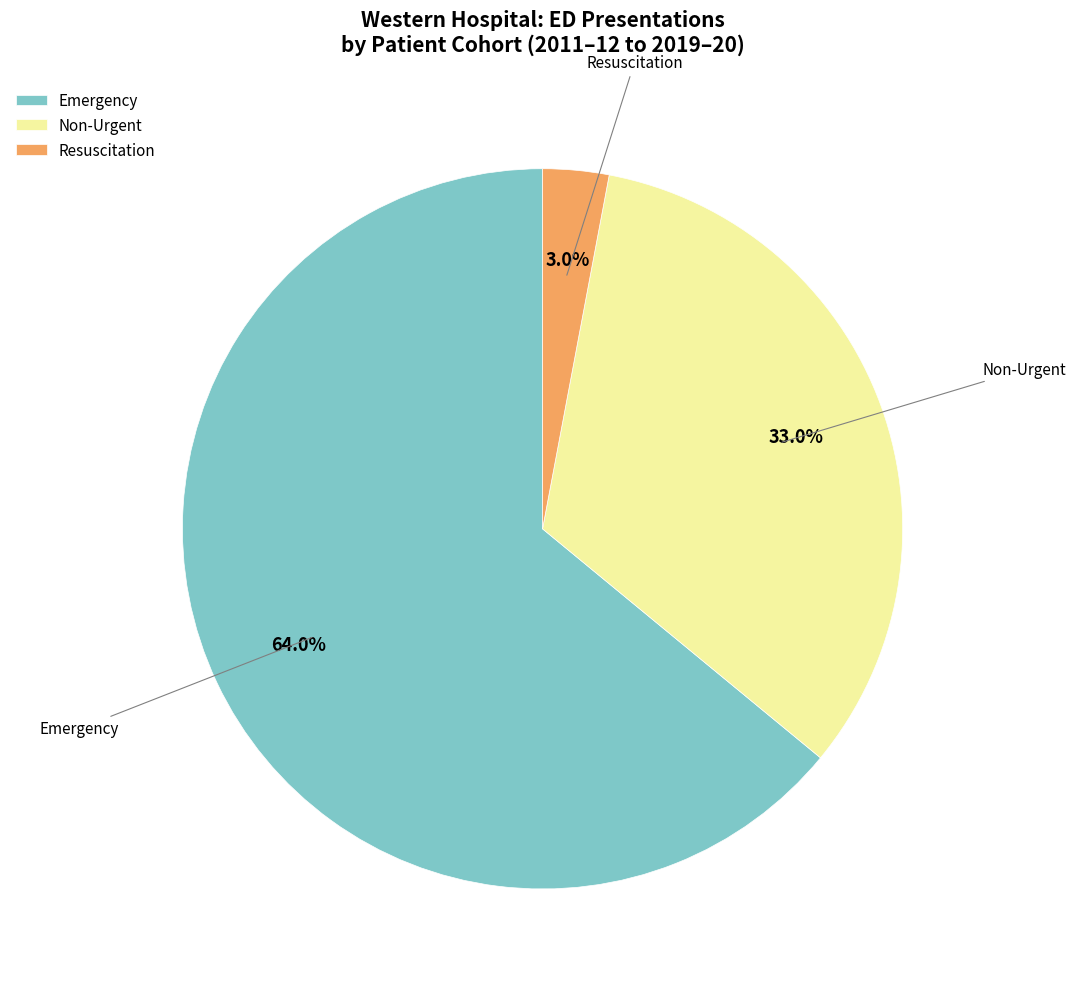

Rank the categories by value from lowest to highest.

Resuscitation, Non-Urgent, Emergency